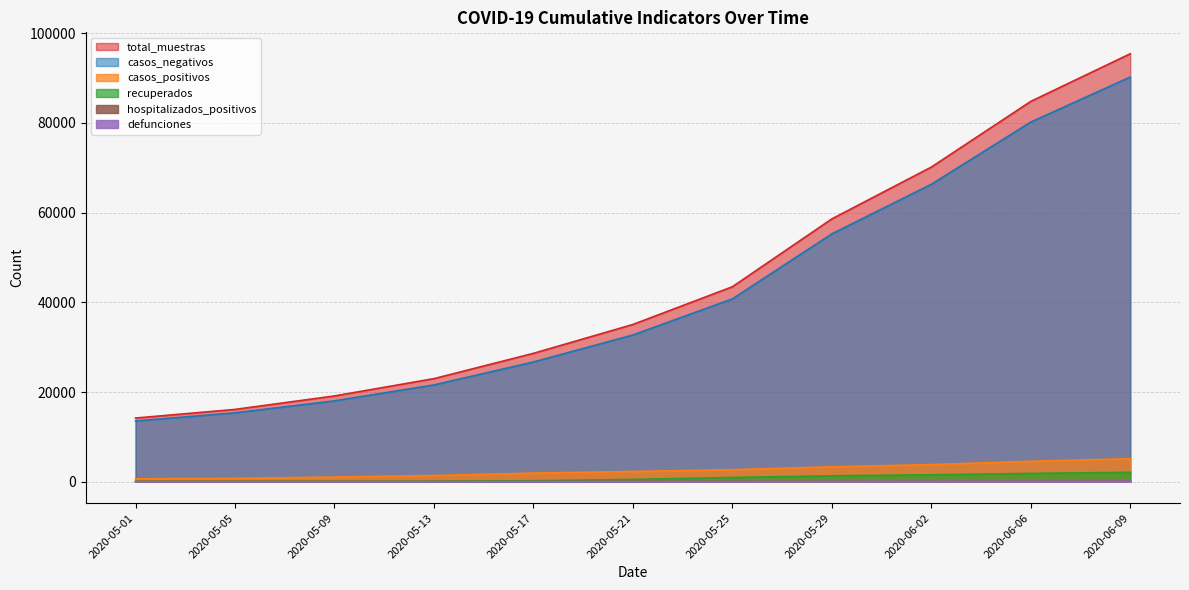

At which label does recuperados first exceed 521?

2020-05-25